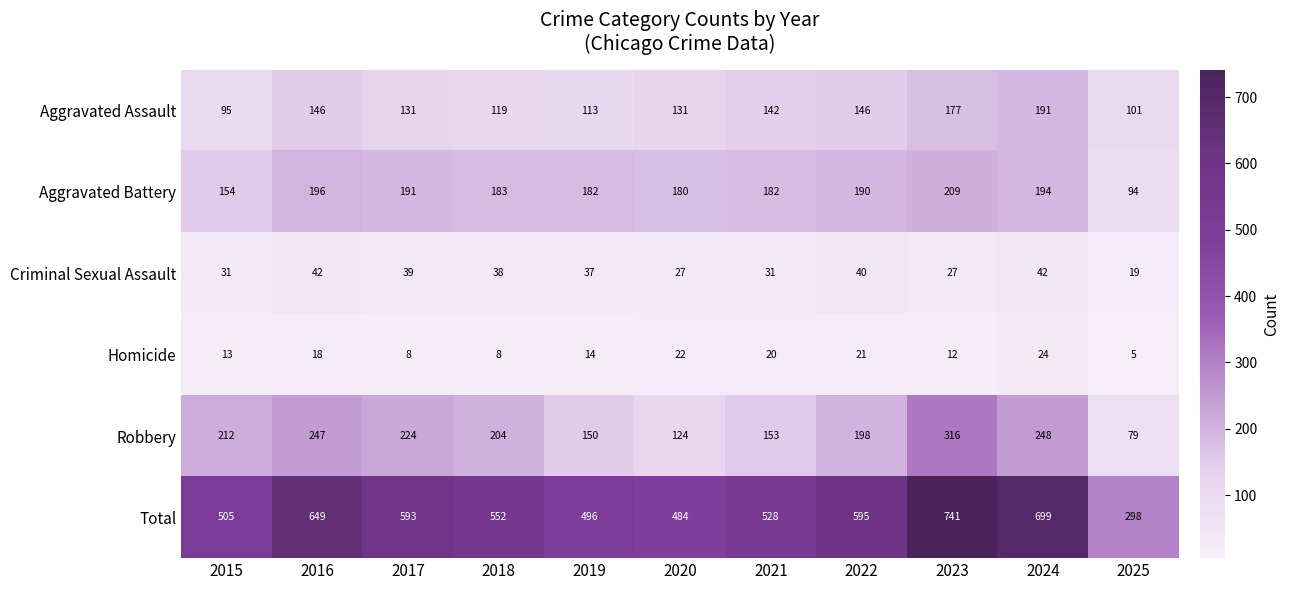

At which category is the sum across all series the highest?

2023